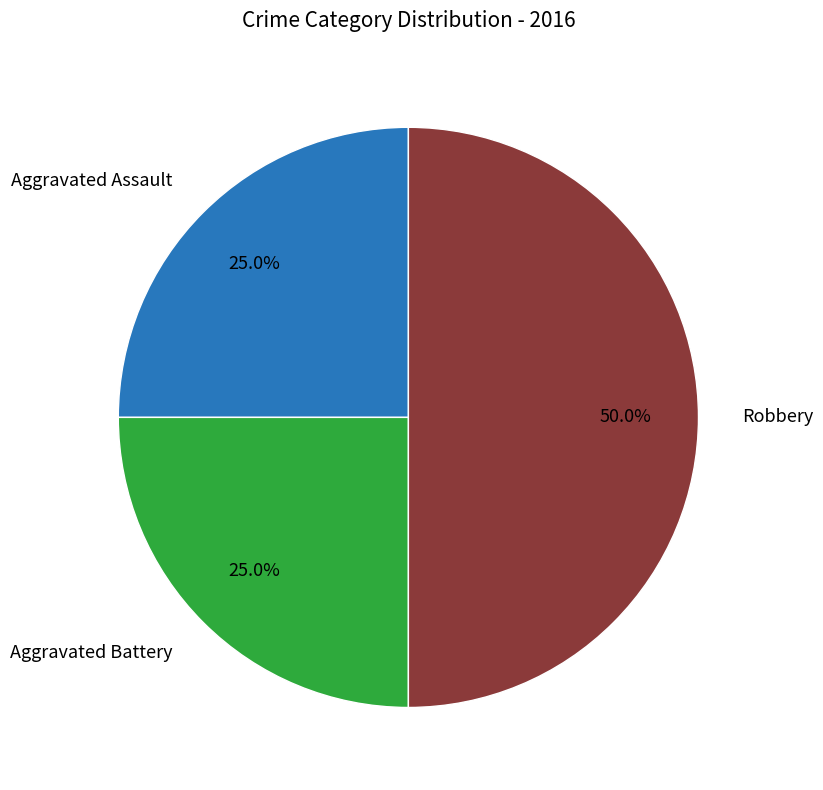

Count the number of slices in the pie.

3